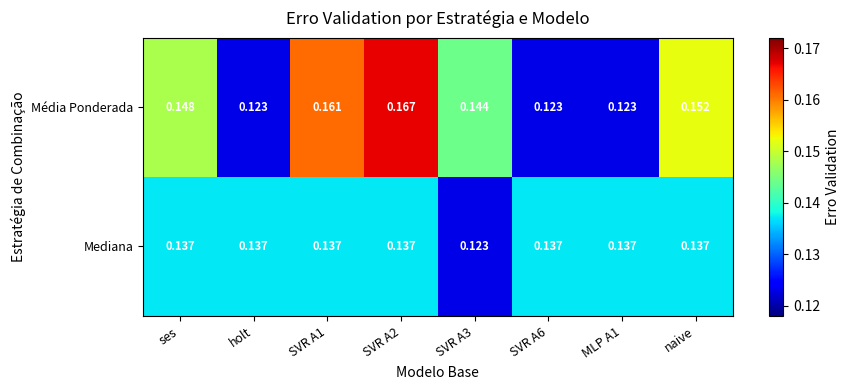

Which series has the largest total across all categories?

Média Ponderada